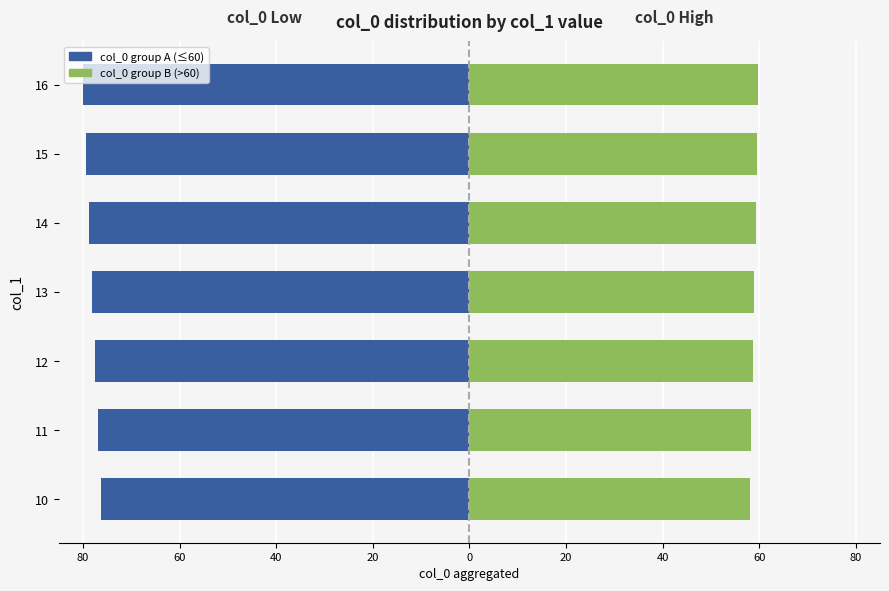

Is the value of col_0 group B at 15 greater than the value of col_0 group A at 16?

Yes